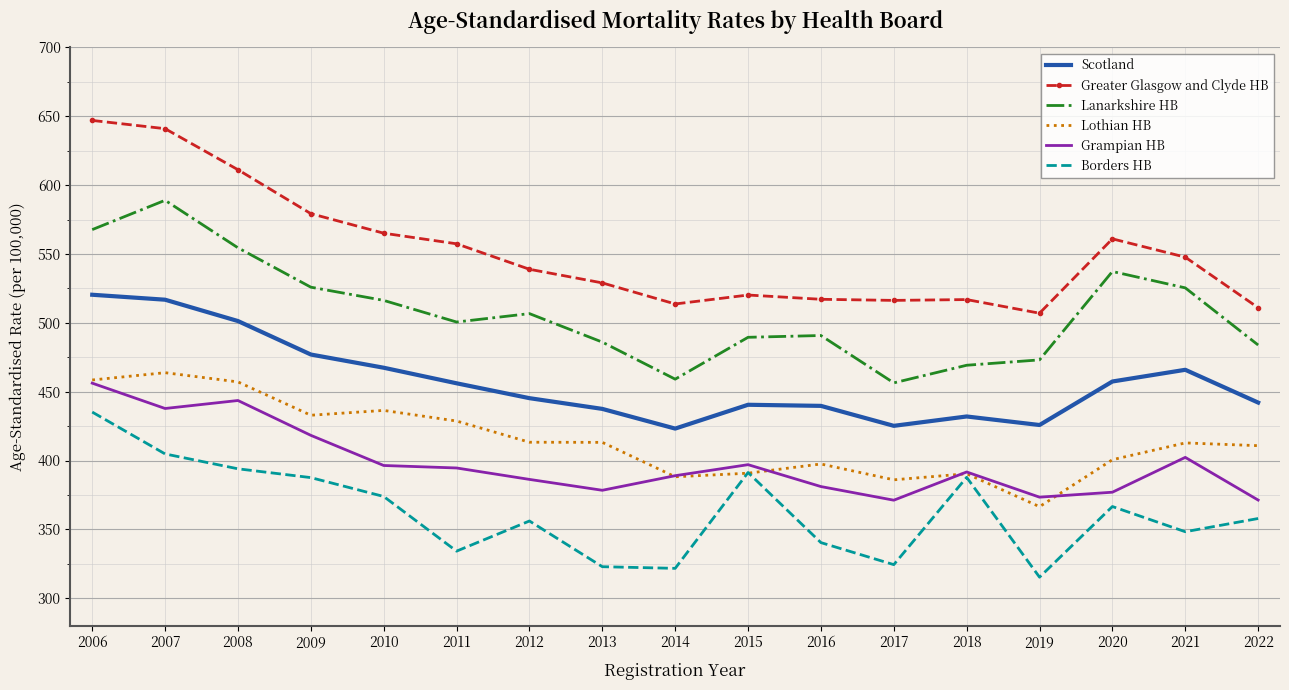

What is the minimum value shown in the chart?

315.3